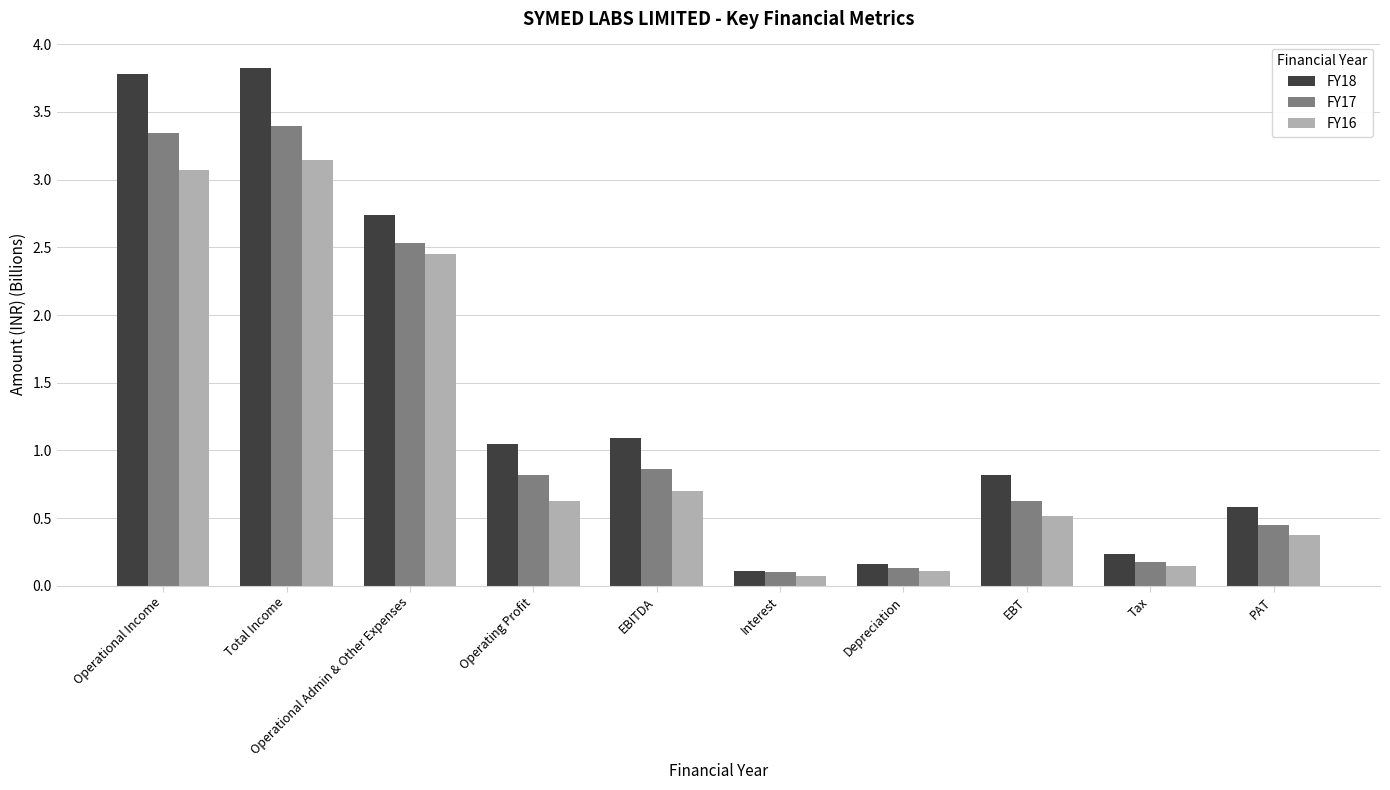

How many series are shown in this chart?

3